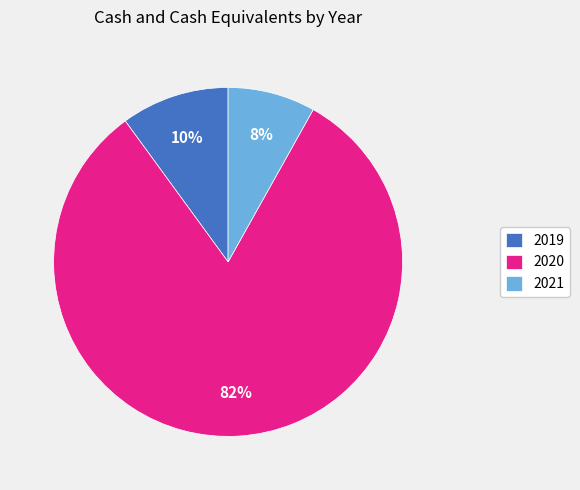

To the nearest percent, what portion does 2019 represent?

10%